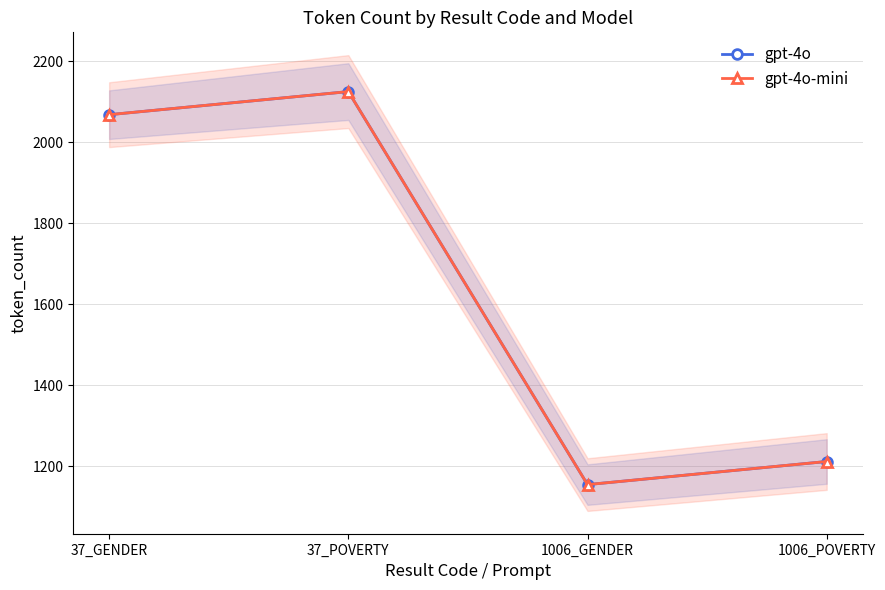

Reading right to left, extract all data points from this chart.

gpt-4o: 1212	1155	2125	2068
gpt-4o-mini: 1212	1155	2125	2068